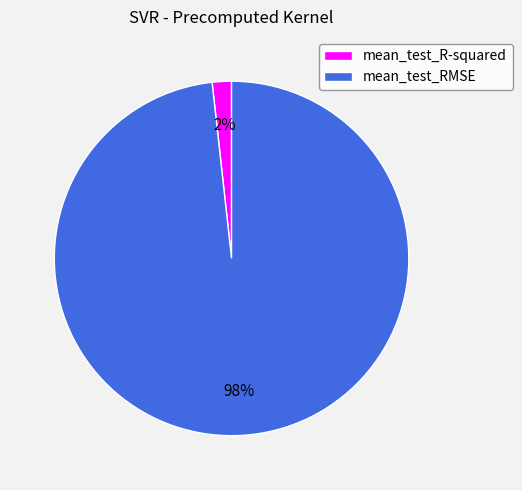

How many segments does this pie chart have?

2